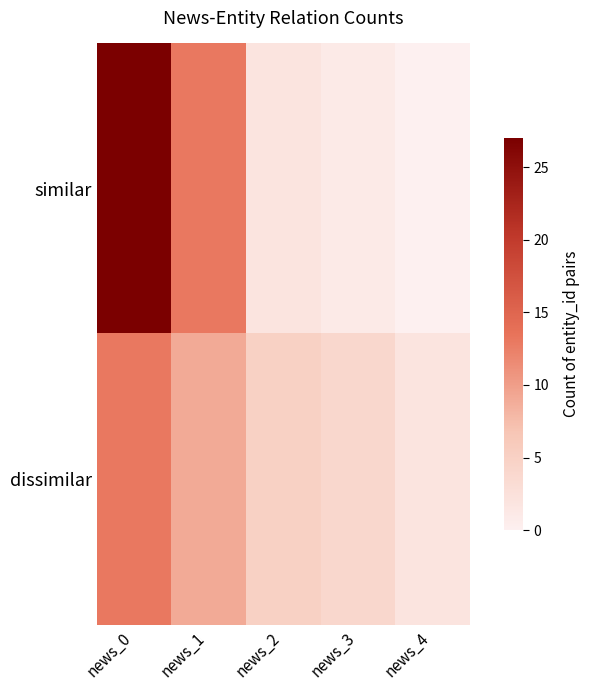

Which series has the widest spread of values?

similar